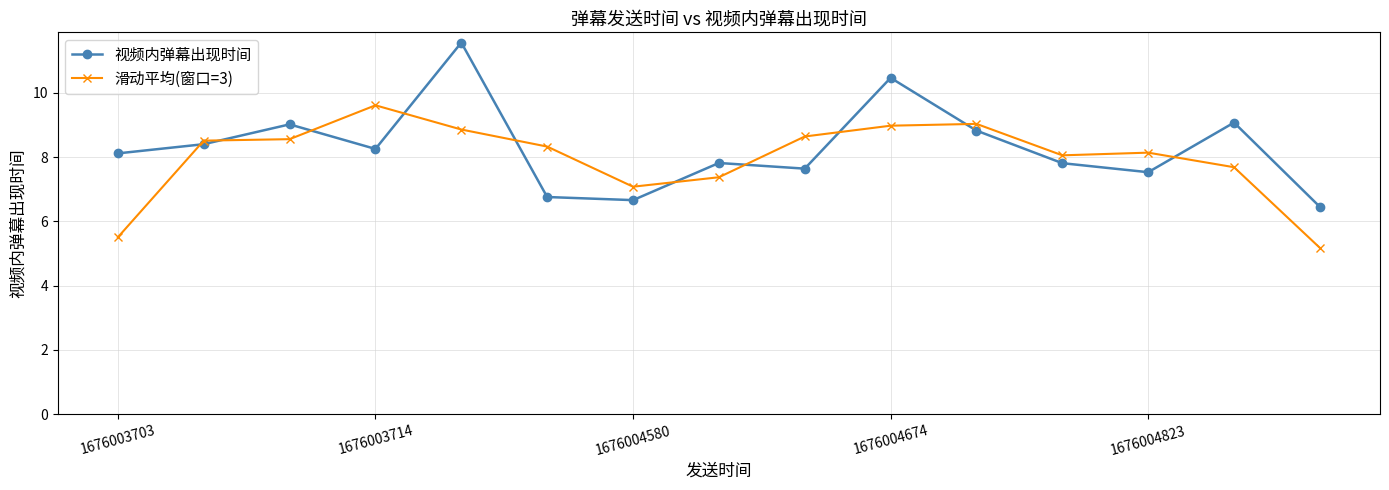

At how many categories does at least one series exceed 6?

15